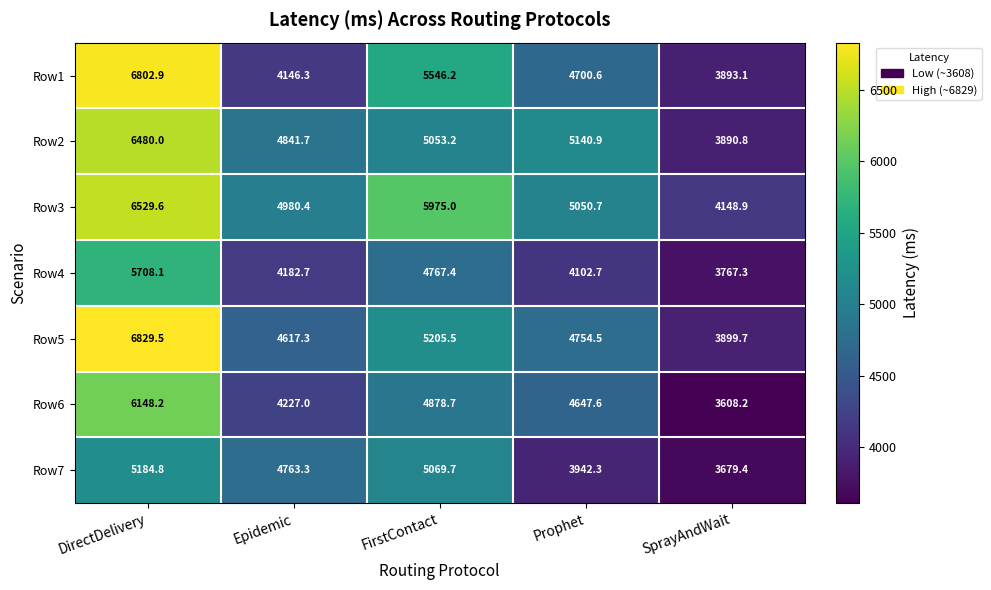

Between FirstContact and Prophet, which series saw the biggest shift?

Row7